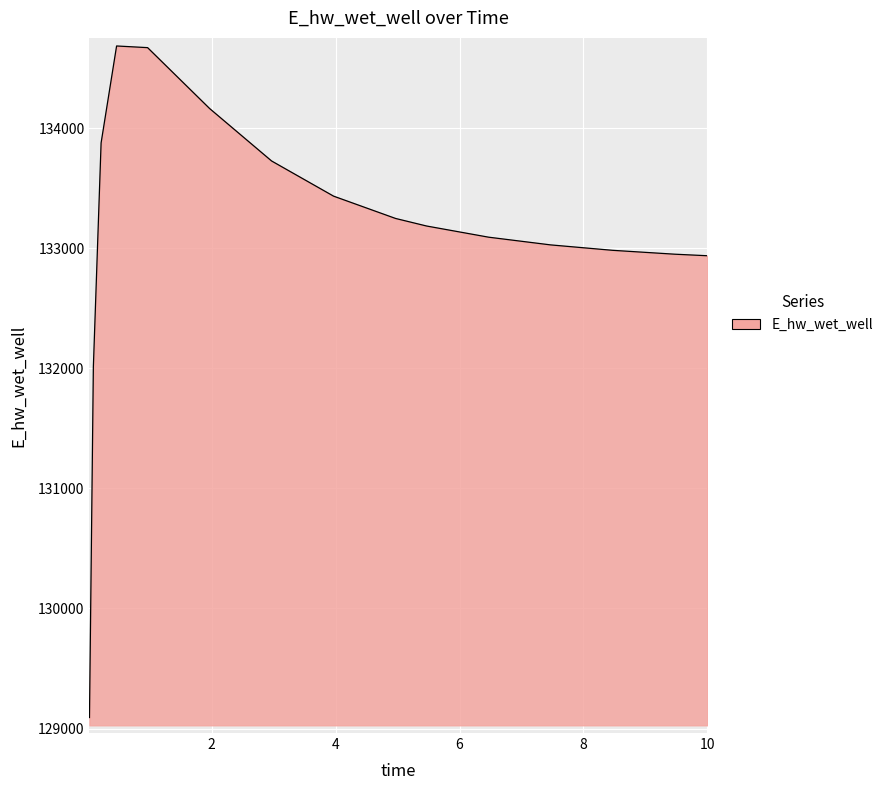

What is the minimum value shown in the chart?

129091.5